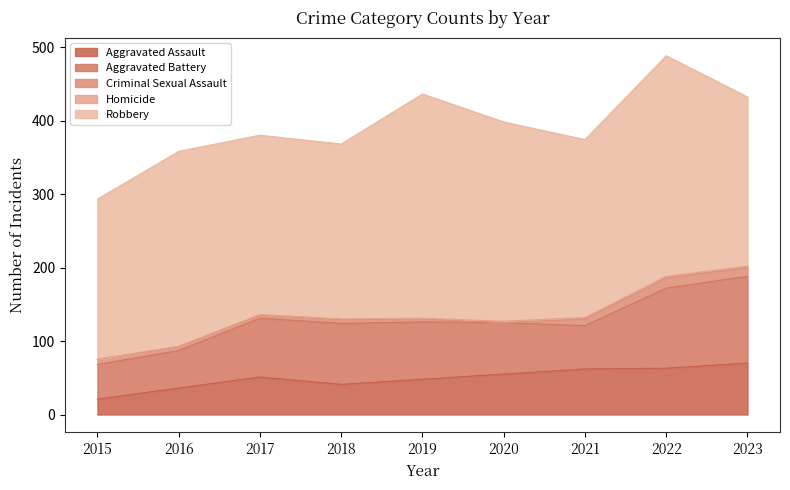

Between 2022 and 2019, which is larger?

2022